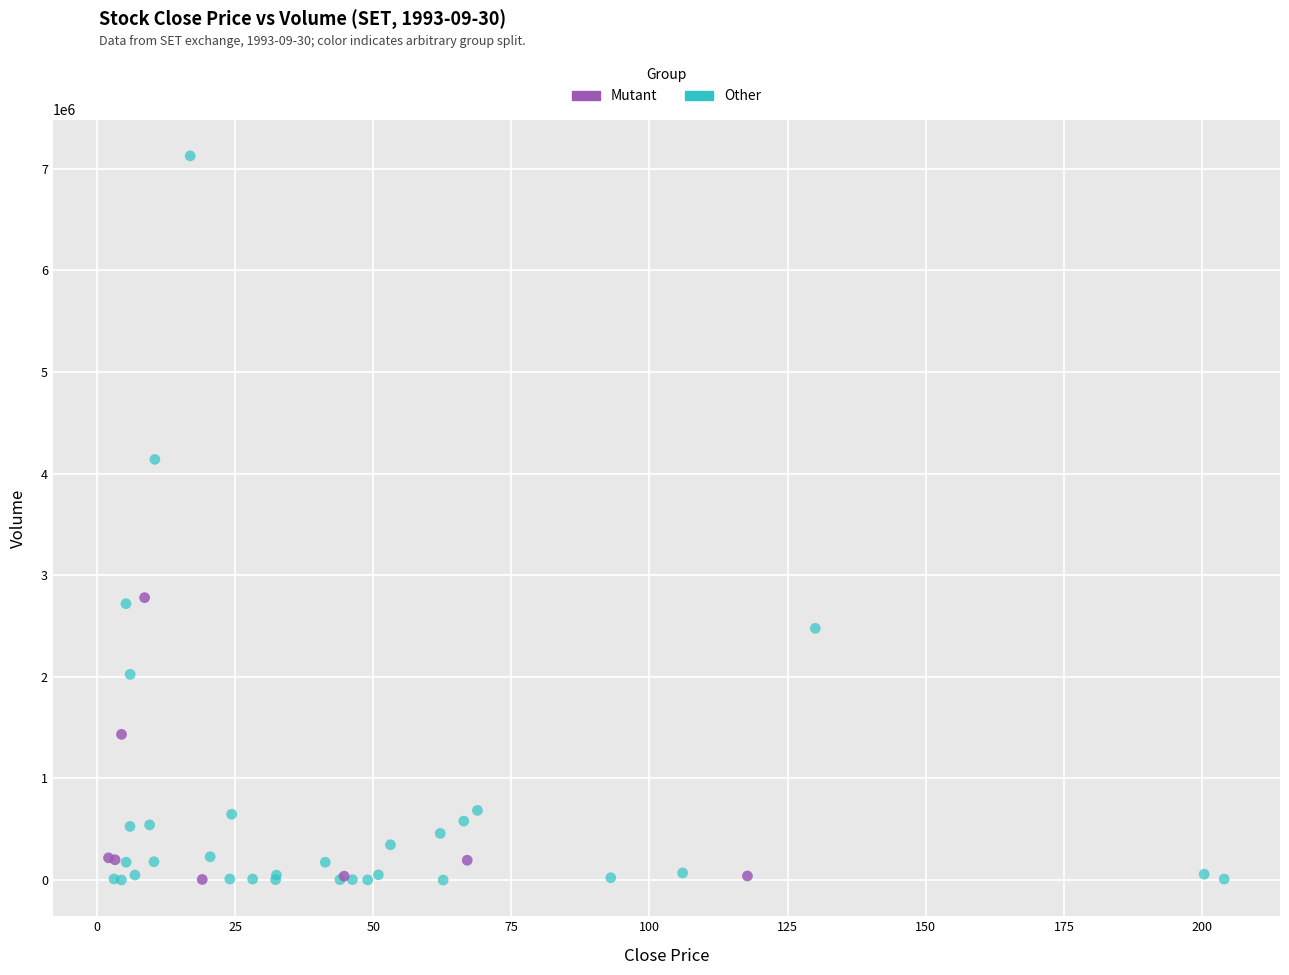

Which series contains the highest Y value?

Other